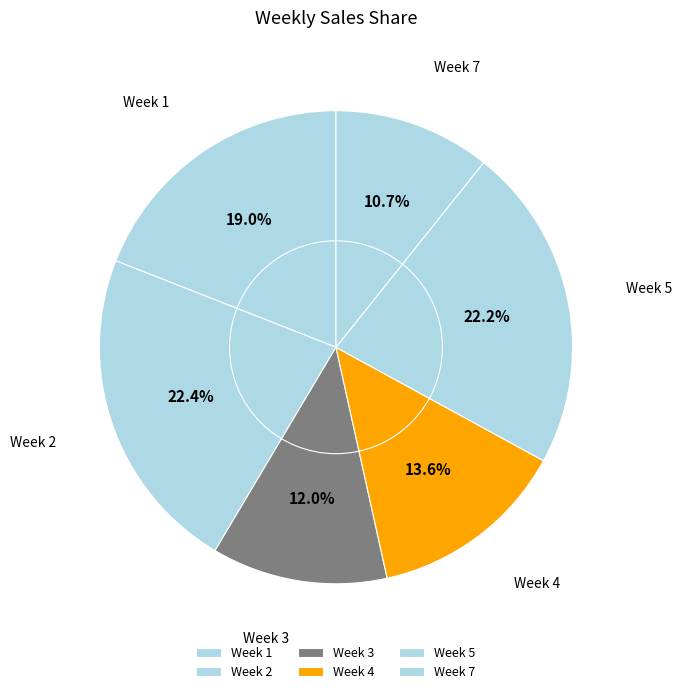

How many slices are in this pie chart?

6